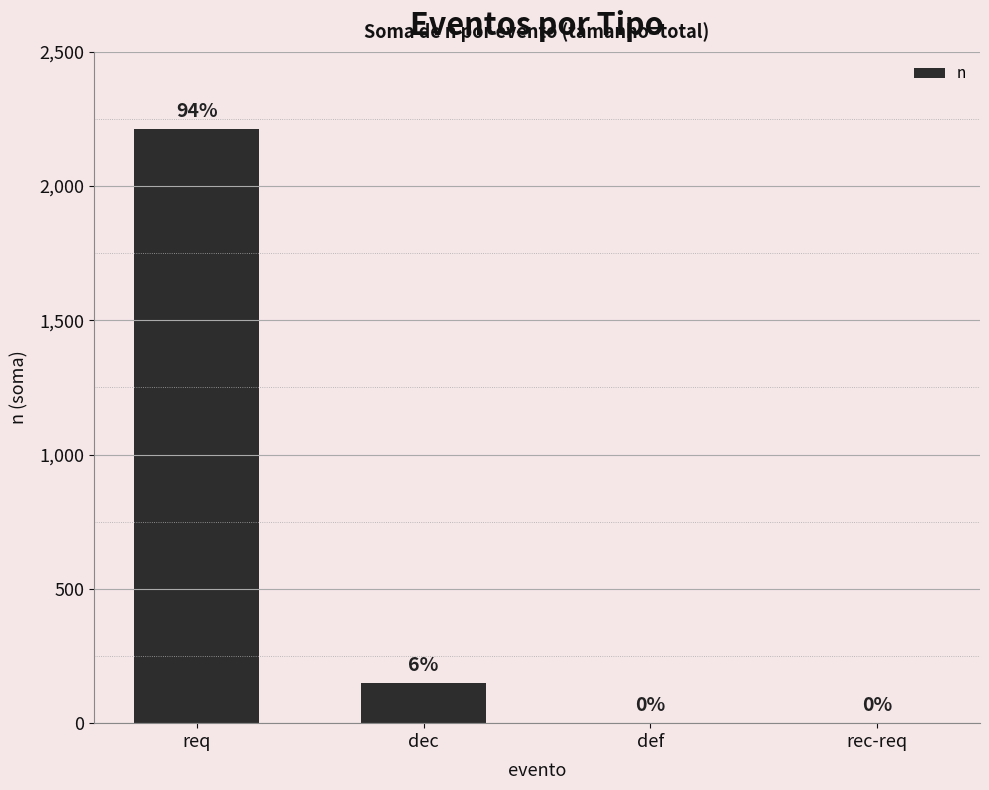

Is it true that the value at req is 2211?

True